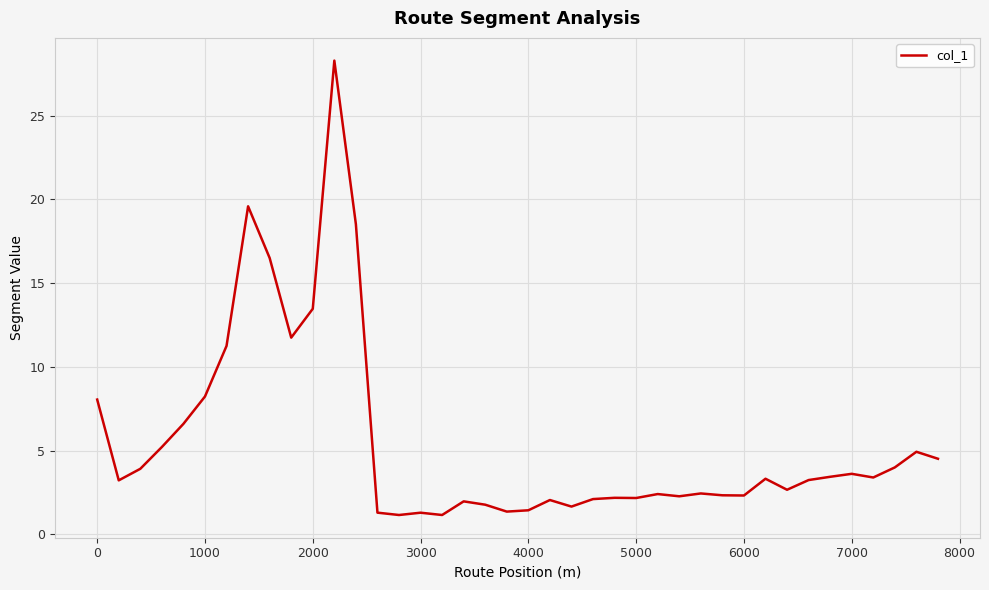

What is the difference between the maximum and minimum values?

27.1